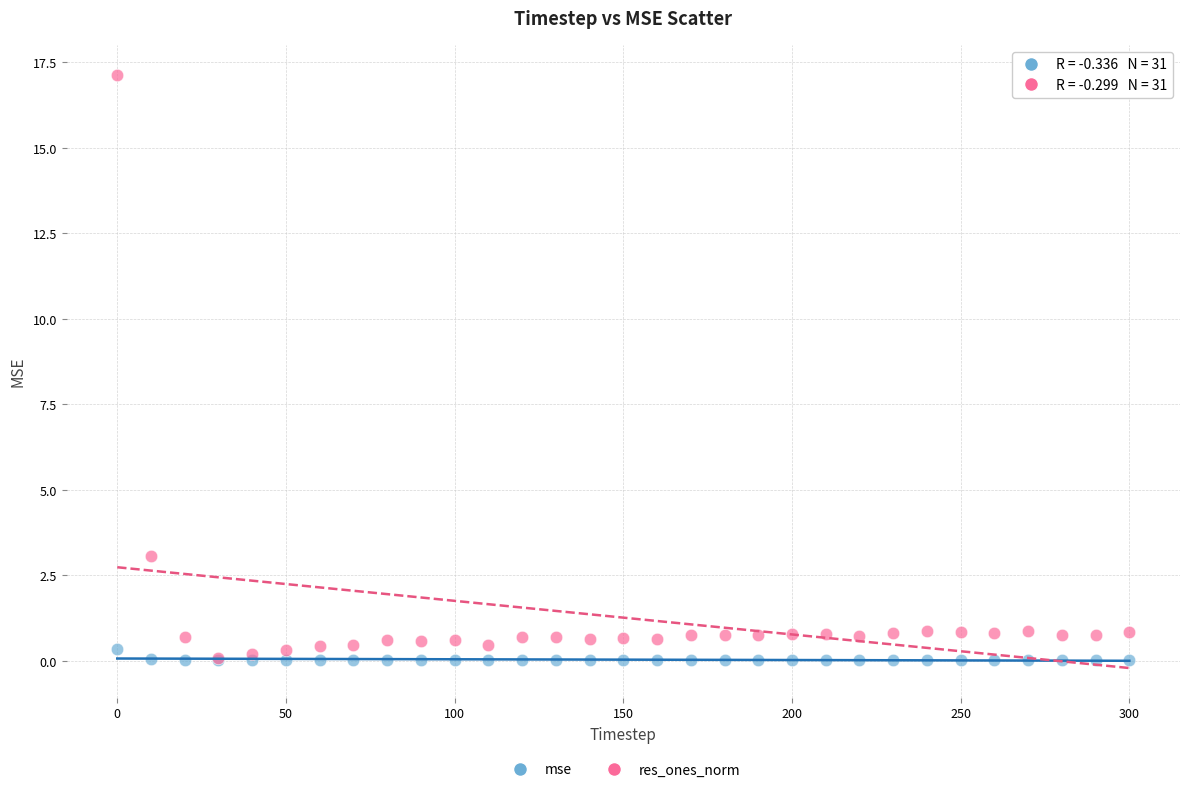

Which series has the widest spread of Y values?

res_ones_norm